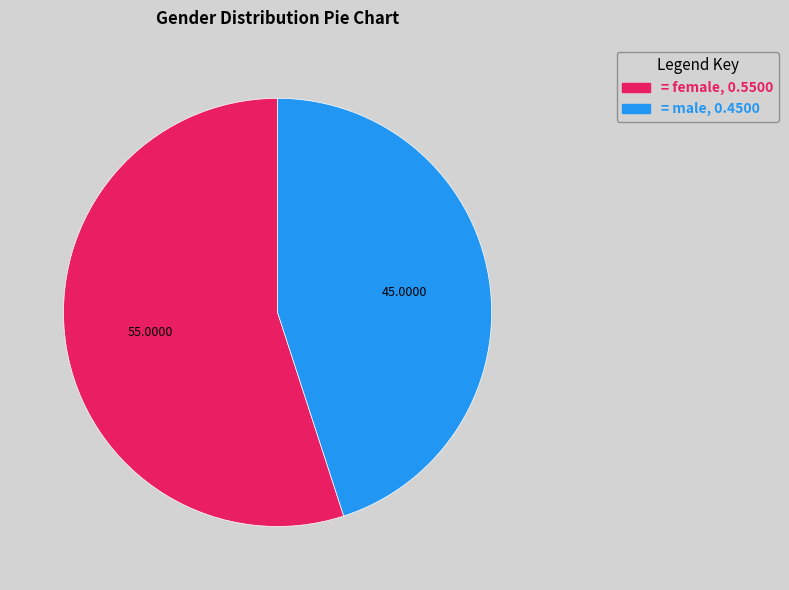

Does any single category account for the majority?

Yes